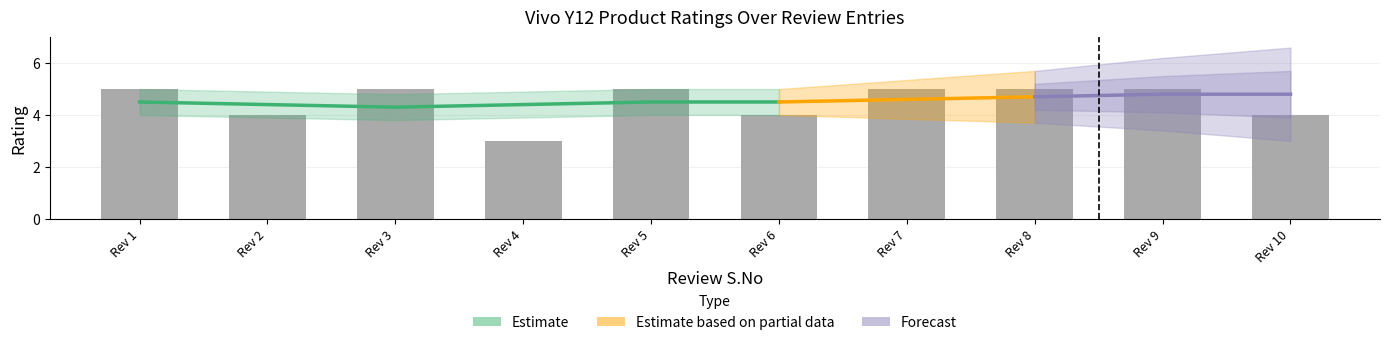

What is the minimum value shown in the chart?

3